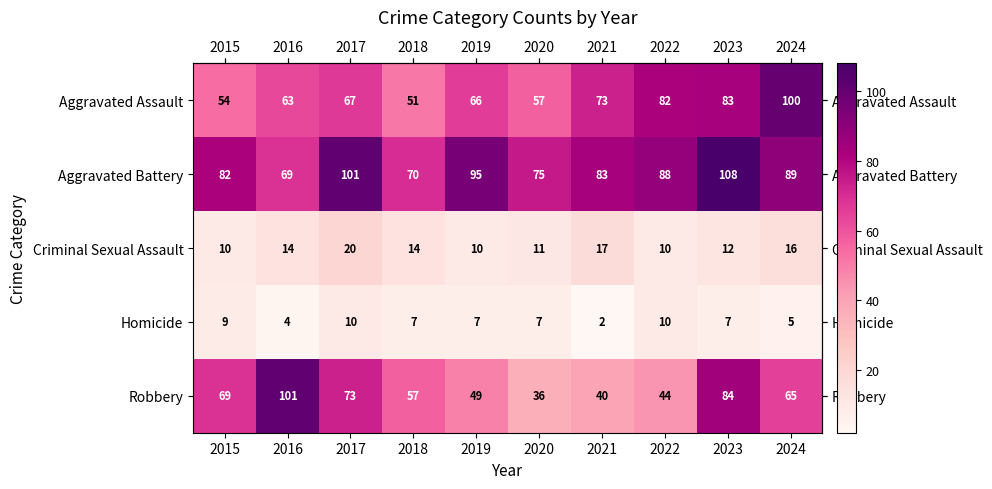

At which category does the chart reach its peak across all series?

2023